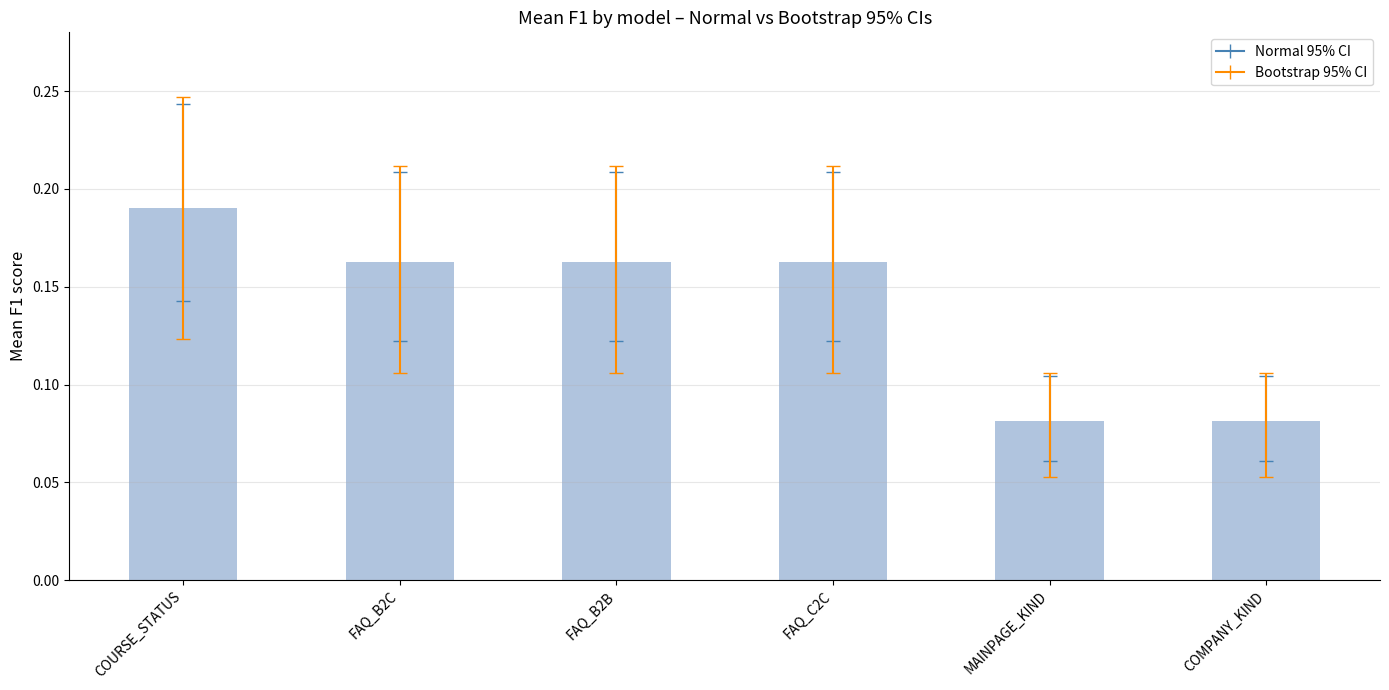

At which category does the chart reach its peak across all series?

COURSE_STATUS